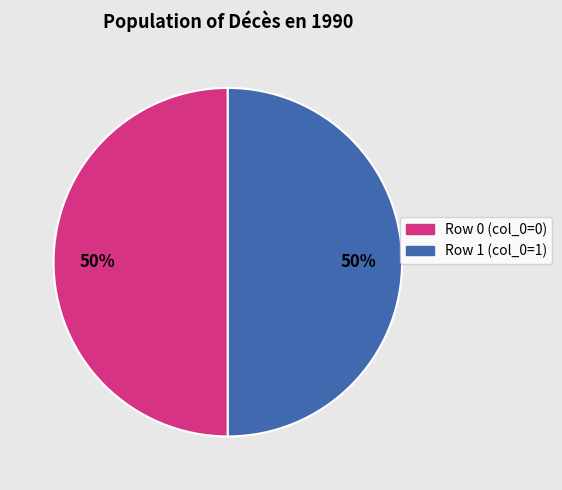

To the nearest percent, what is the average slice percentage?

50%